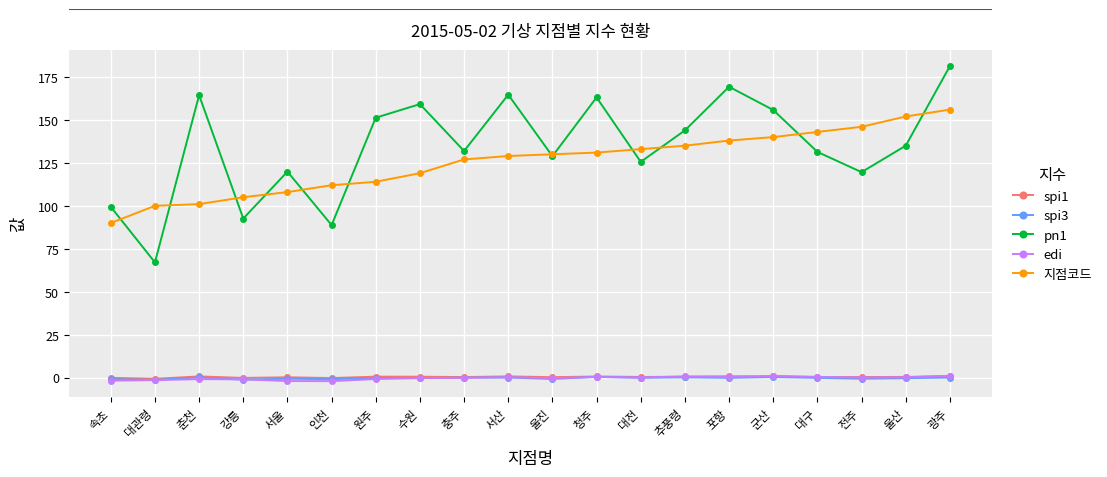

True or false: spi1 and pn1 intersect in this chart.

False